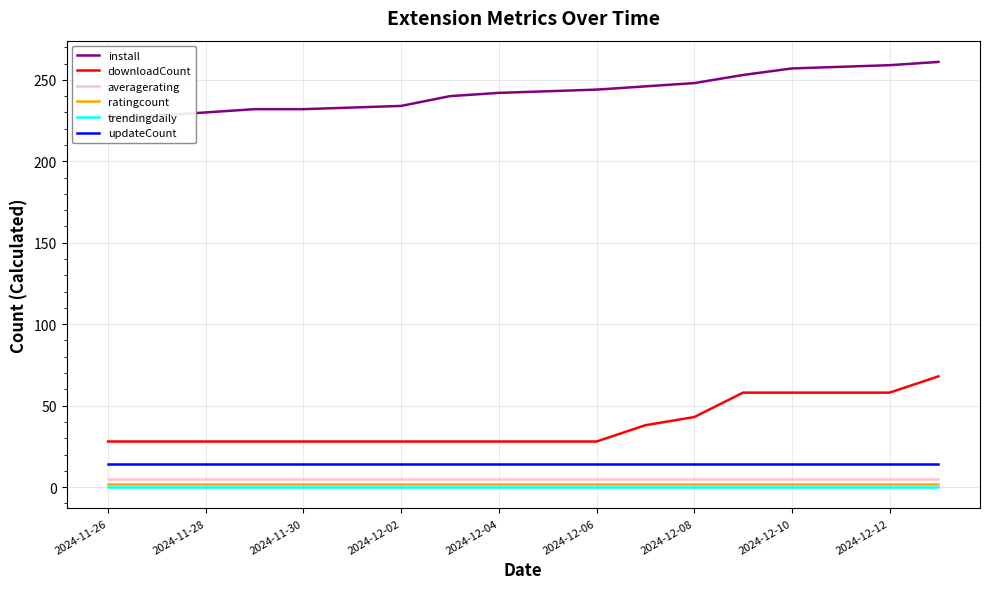

True or false: downloadCount and ratingcount cross at least once.

False